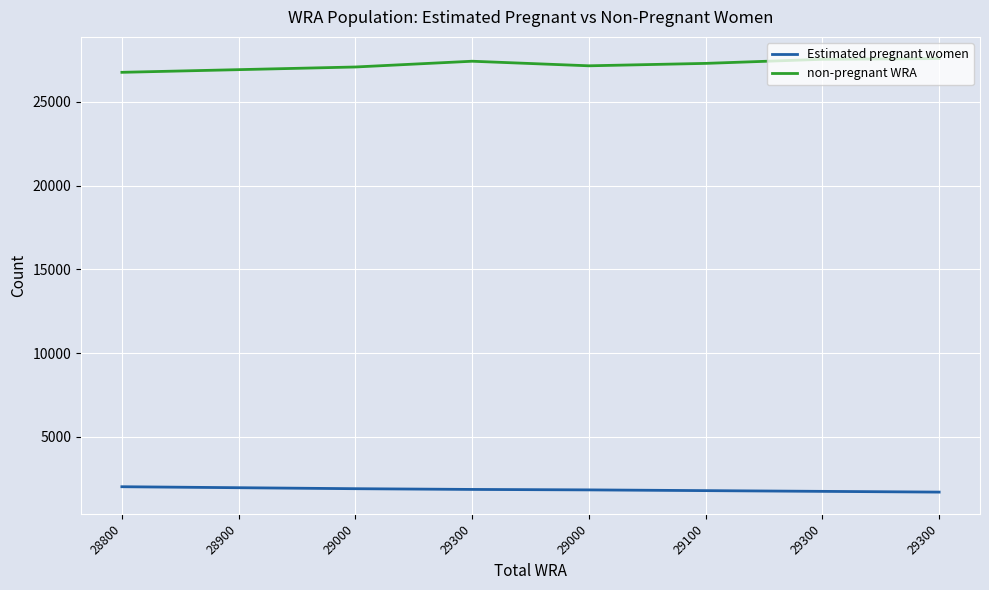

How many lines are shown in the chart?

2